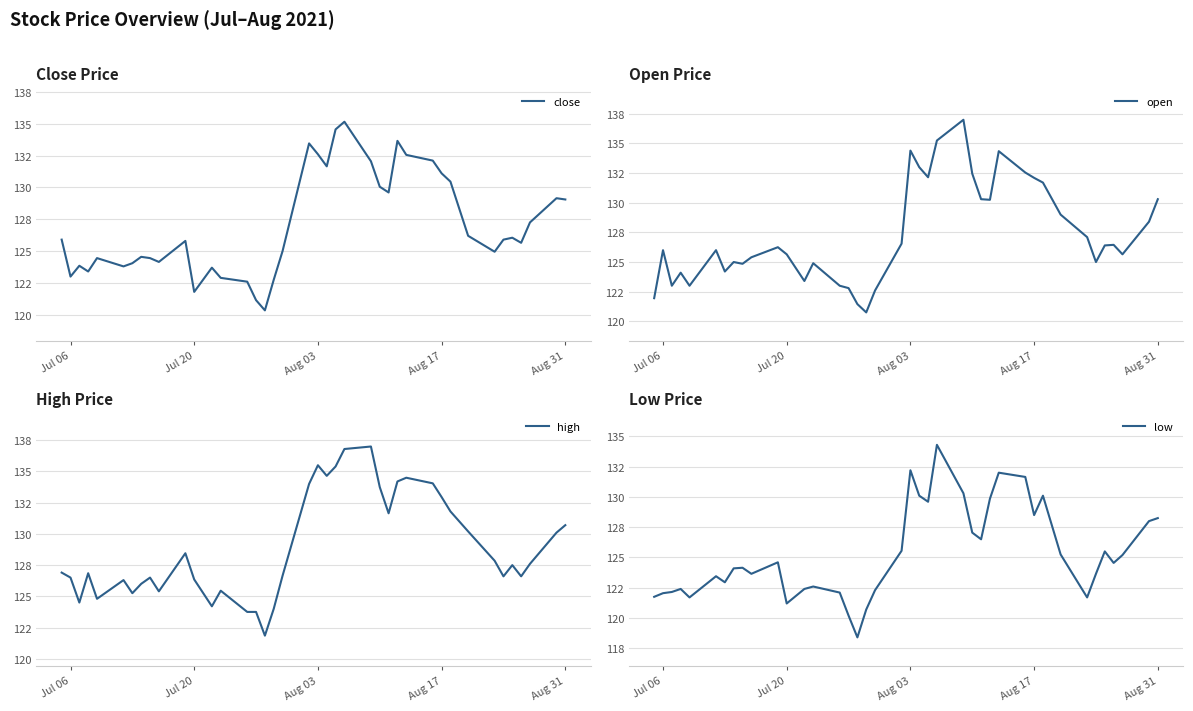

Which series has the largest total across all categories?

high